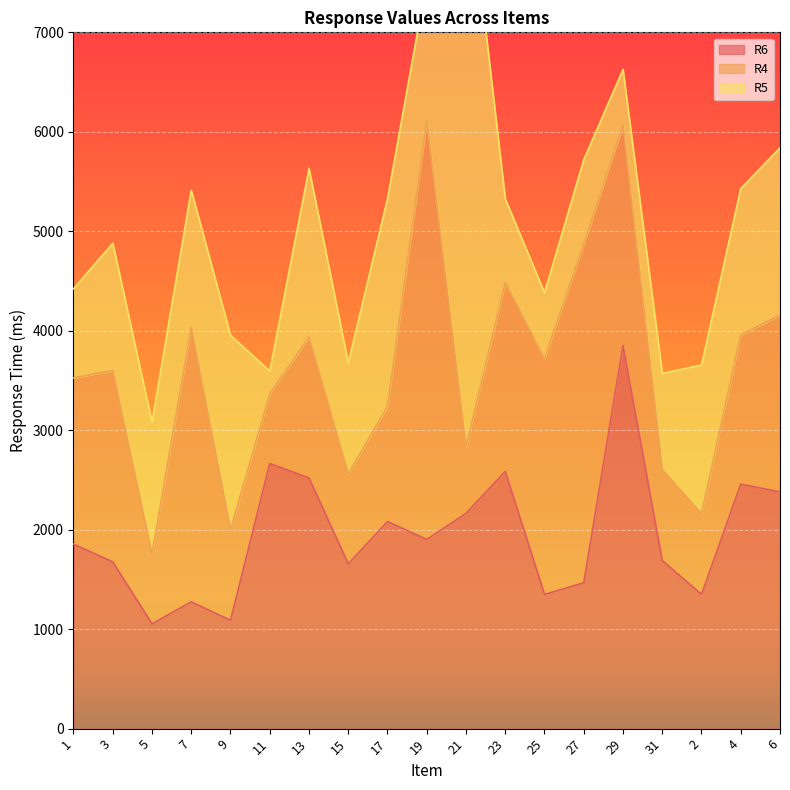

Which series has the largest total across all categories?

R6